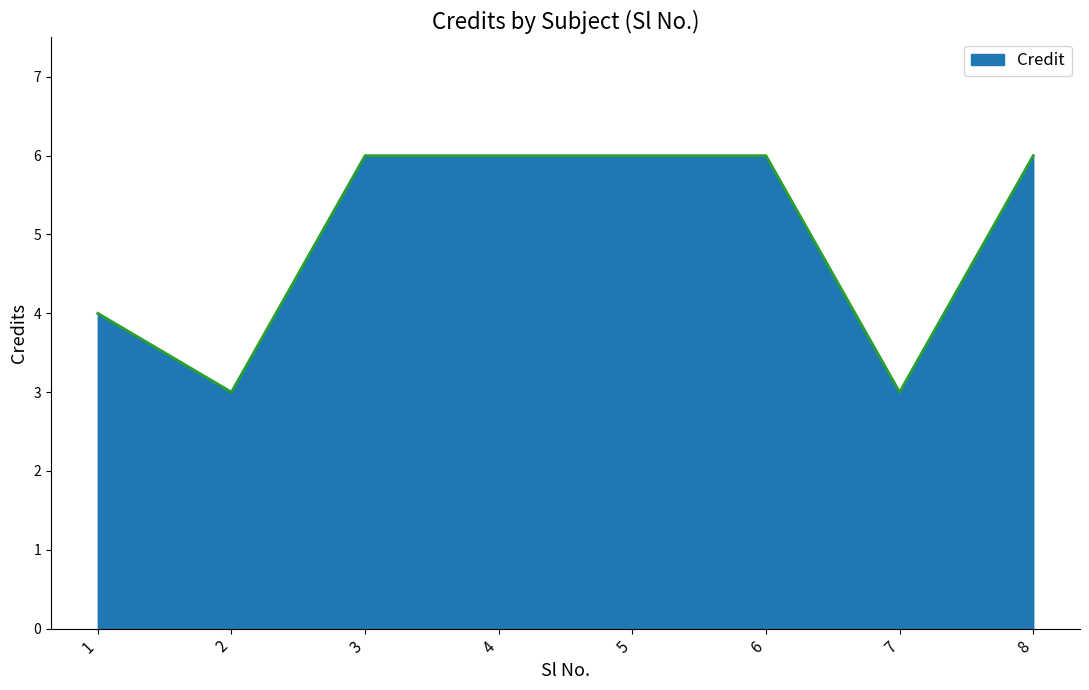

What is the change in value from 1 to 8?

+2